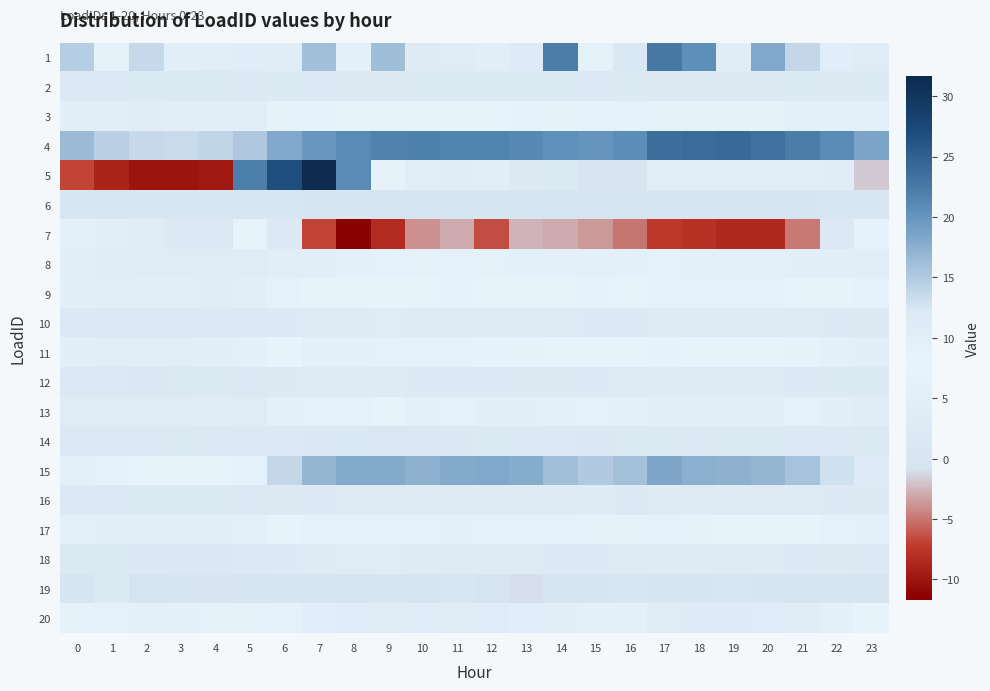

Reading left to right, list all the values displayed in this chart.

1: 0=14.7	1=6.3	2=13.6	3=5.1	4=4.9	5=10.5	6=10.4	7=16.0	8=5.7	9=16.2	10=3.5	11=10.9	12=4.8	13=11.2	14=22.3	15=6.3	16=1.4	17=22.8	18=20.5	19=4.1	20=18.2	21=13.8	22=10.2	23=3.6
2: 0=2.3	1=2.1	2=2.0	3=1.9	4=1.9	5=2.0	6=2.4	7=2.4	8=2.6	9=2.6	10=2.5	11=2.5	12=2.5	13=2.5	14=2.4	15=2.3	16=2.4	17=2.7	18=2.6	19=2.6	20=2.6	21=2.4	22=2.6	23=2.4
3: 0=5.2	1=4.9	2=4.4	3=4.6	4=4.6	5=4.7	6=6.8	7=7.2	8=7.8	9=7.9	10=7.4	11=8.1	12=7.6	13=7.2	14=7.0	15=6.5	16=6.5	17=6.9	18=6.9	19=7.0	20=6.8	21=6.2	22=5.7	23=5.6
4: 0=16.4	1=14.5	2=13.6	3=13.4	4=14.0	5=15.1	6=18.1	7=19.8	8=20.9	9=21.7	10=21.9	11=21.6	12=21.5	13=21.1	14=20.4	15=20.1	16=20.8	17=23.5	18=24.0	19=24.1	20=23.4	21=22.3	22=20.8	23=18.5
5: 0=-6.9	1=-8.9	2=-10.1	3=-10.0	4=-9.7	5=22.0	6=26.9	7=31.6	8=20.8	9=6.9	10=4.4	11=4.3	12=4.6	13=2.7	14=1.9	15=0.3	16=0.3	17=4.8	18=4.4	19=4.8	20=4.8	21=4.7	22=4.1	23=-1.9
6: 0=0.7	1=0.7	2=0.6	3=0.5	4=0.5	5=0.5	6=0.5	7=0.1	8=0.1	9=0.1	10=0.1	11=0.1	12=0.1	13=0.1	14=0.1	15=0.1	16=0.1	17=0.2	18=0.1	19=0.1	20=0.2	21=0.1	22=0.6	23=0.6
7: 0=9.4	1=10.0	2=10.4	3=11.6	4=12.2	5=7.7	6=2.8	7=-6.8	8=-11.7	9=-8.4	10=-3.9	11=-3.0	12=-6.5	13=-2.6	14=-3.0	15=-3.6	16=-5.0	17=-7.4	18=-7.9	19=-8.5	20=-8.5	21=-4.8	22=2.4	23=8.4
8: 0=4.5	1=4.2	2=3.9	3=3.8	4=3.8	5=3.9	6=4.8	7=5.0	8=6.0	9=6.4	10=6.4	11=6.5	12=6.3	13=6.2	14=6.2	15=5.9	16=6.0	17=6.7	18=5.8	19=5.8	20=5.8	21=5.5	22=5.3	23=4.8
9: 0=5.5	1=4.9	2=4.6	3=4.4	4=4.3	5=4.8	6=6.5	7=7.3	8=7.9	9=7.9	10=8.2	11=8.4	12=8.1	13=8.0	14=7.5	15=7.2	16=7.5	17=8.8	18=8.7	19=8.7	20=8.7	21=8.2	22=7.6	23=6.6
10: 0=2.3	1=2.2	2=2.1	3=2.2	4=2.1	5=2.3	6=2.9	7=3.3	8=3.5	9=3.7	10=3.4	11=3.5	12=3.5	13=3.4	14=3.2	15=3.0	16=3.0	17=3.4	18=3.4	19=3.5	20=3.4	21=3.3	22=2.9	23=2.5
11: 0=5.0	1=4.8	2=4.8	3=4.8	4=5.1	5=5.8	6=7.8	7=9.2	8=9.5	9=8.8	10=8.9	11=9.0	12=8.4	13=8.5	14=7.9	15=7.8	16=8.0	17=8.4	18=8.3	19=8.1	20=7.9	21=7.1	22=6.2	23=5.4
12: 0=2.1	1=2.1	2=1.8	3=1.9	4=2.0	5=2.2	6=2.6	7=3.1	8=3.1	9=3.2	10=2.8	11=2.9	12=2.7	13=2.6	14=2.7	15=2.8	16=3.1	17=3.3	18=3.1	19=3.4	20=3.4	21=2.9	22=2.5	23=2.5
13: 0=3.9	1=3.9	2=3.9	3=3.9	4=4.2	5=3.8	6=6.2	7=6.5	8=6.5	9=7.7	10=9.6	11=8.7	12=9.7	13=9.8	14=9.1	15=9.0	16=9.6	17=10.0	18=10.0	19=10.0	20=10.0	21=6.7	22=5.3	23=4.3
14: 0=2.0	1=2.0	2=2.0	3=2.0	4=2.3	5=2.1	6=2.1	7=1.8	8=1.5	9=1.3	10=1.6	11=1.8	12=2.0	13=2.2	14=2.1	15=1.8	16=1.9	17=2.0	18=2.1	19=2.0	20=2.0	21=2.3	22=2.2	23=2.0
15: 0=9.4	1=8.7	2=8.1	3=8.1	4=8.1	5=9.1	6=13.8	7=16.9	8=18.0	9=18.1	10=17.3	11=18.1	12=18.2	13=17.9	14=15.9	15=14.9	16=15.8	17=18.4	18=17.5	19=17.3	20=16.9	21=15.7	22=13.0	23=11.3
16: 0=2.3	1=2.1	2=2.0	3=1.9	4=1.9	5=2.0	6=2.6	7=2.9	8=3.3	9=3.3	10=3.3	11=3.3	12=3.3	13=3.2	14=3.1	15=3.1	16=3.0	17=3.2	18=3.4	19=3.4	20=3.4	21=3.2	22=2.9	23=2.6
17: 0=5.8	1=5.4	2=5.4	3=5.5	4=5.6	5=5.9	6=7.7	7=8.7	8=9.0	9=8.7	10=8.7	11=9.1	12=9.0	13=9.0	14=8.6	15=8.5	16=8.5	17=8.7	18=8.5	19=8.2	20=8.3	21=7.8	22=6.6	23=6.3
18: 0=2.0	1=1.9	2=1.8	3=1.7	4=1.8	5=2.1	6=3.0	7=3.5	8=3.6	9=3.7	10=3.3	11=3.5	12=3.4	13=3.3	14=3.0	15=3.0	16=3.1	17=3.4	18=3.3	19=3.3	20=3.2	21=3.0	22=2.6	23=2.3
19: 0=0.0	1=2.5	2=-0.5	3=-0.1	4=0.2	5=-0.1	6=0.0	7=-0.3	8=-0.5	9=-0.0	10=-0.1	11=0.4	12=-0.5	13=-1.0	14=-0.2	15=-0.2	16=0.5	17=0.0	18=-0.3	19=0.5	20=-0.2	21=0.1	22=-0.1	23=-0.2
20: 0=7.0	1=6.4	2=6.1	3=6.1	4=6.3	5=6.8	6=8.9	7=10.2	8=10.7	9=10.8	10=10.6	11=10.9	12=10.8	13=10.2	14=9.8	15=9.2	16=9.3	17=11.0	18=11.0	19=11.1	20=10.8	21=10.4	22=9.3	23=8.0